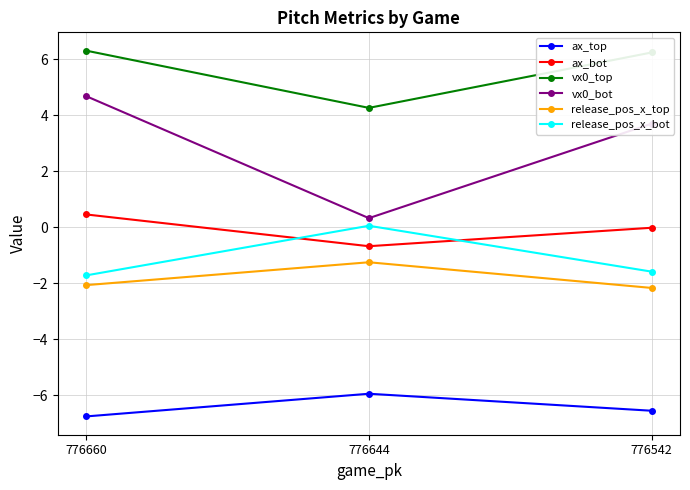

Is this an area chart (filled region under the line)?

No